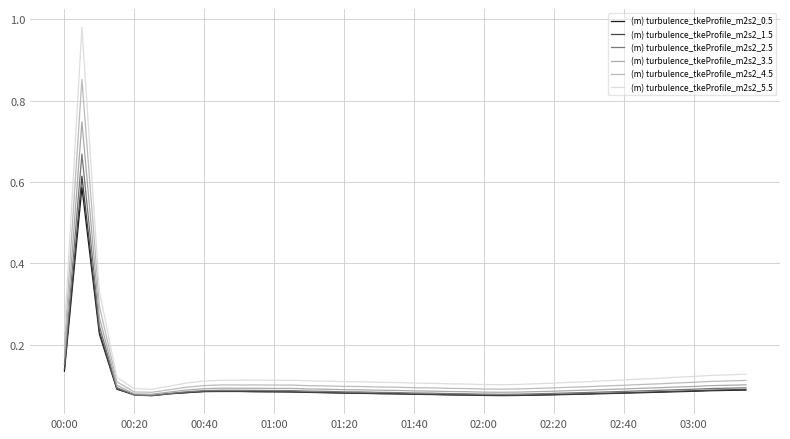

What is the minimum value for (m) turbulence_tkeProfile_m2s2_5.5?

0.1